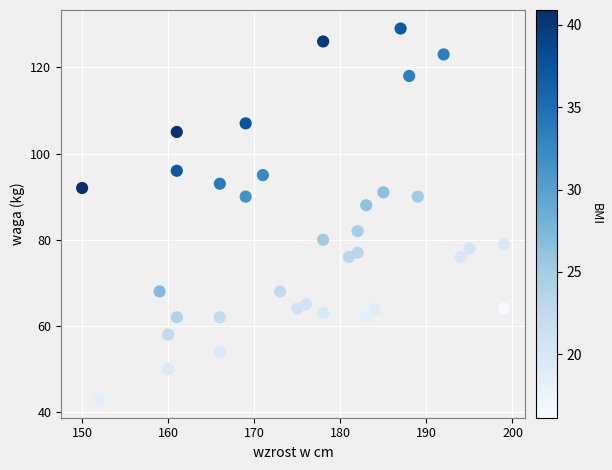

What Y value in the scatter plot is closest to 86?

88